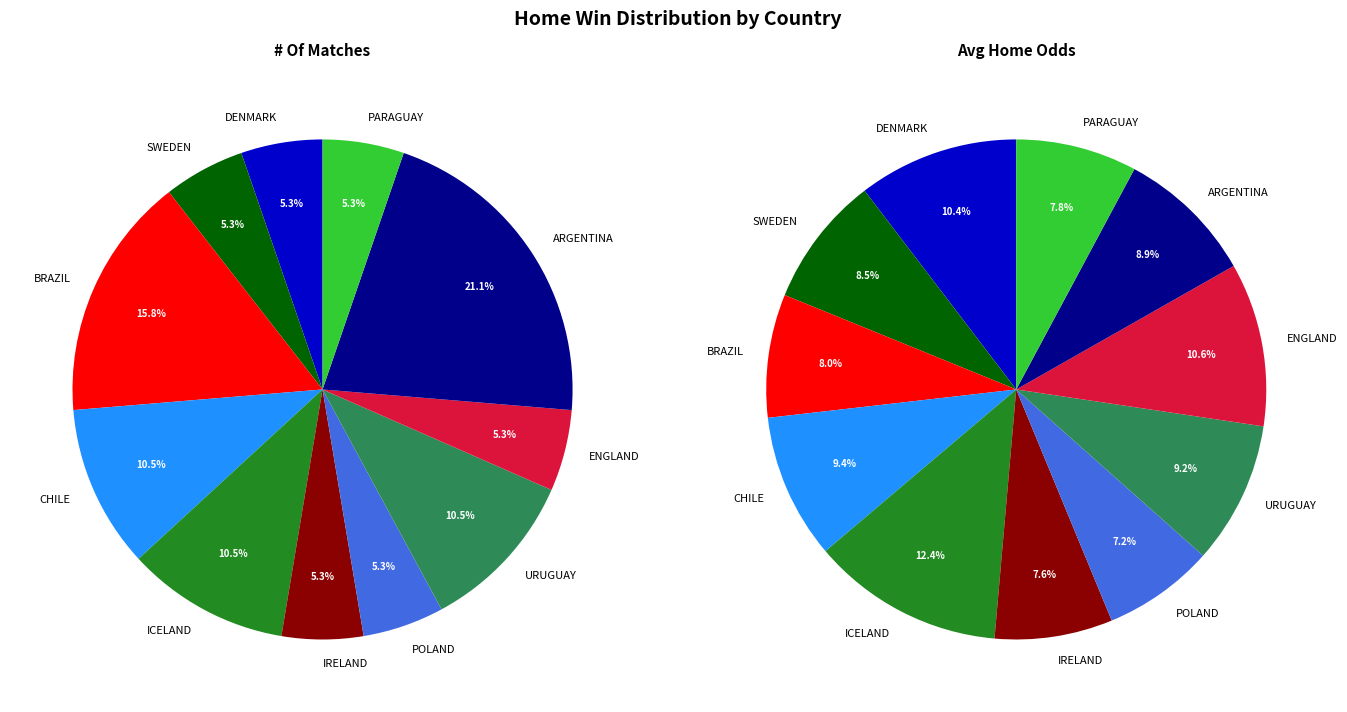

Is there any slice that represents more than half of the pie?

No